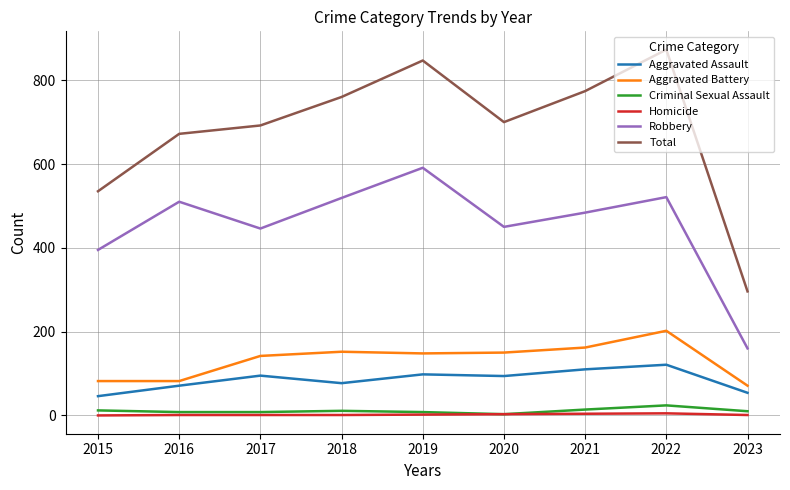

List the series in order of their peak value, highest first.

Total, Robbery, Aggravated Battery, Aggravated Assault, Criminal Sexual Assault, Homicide